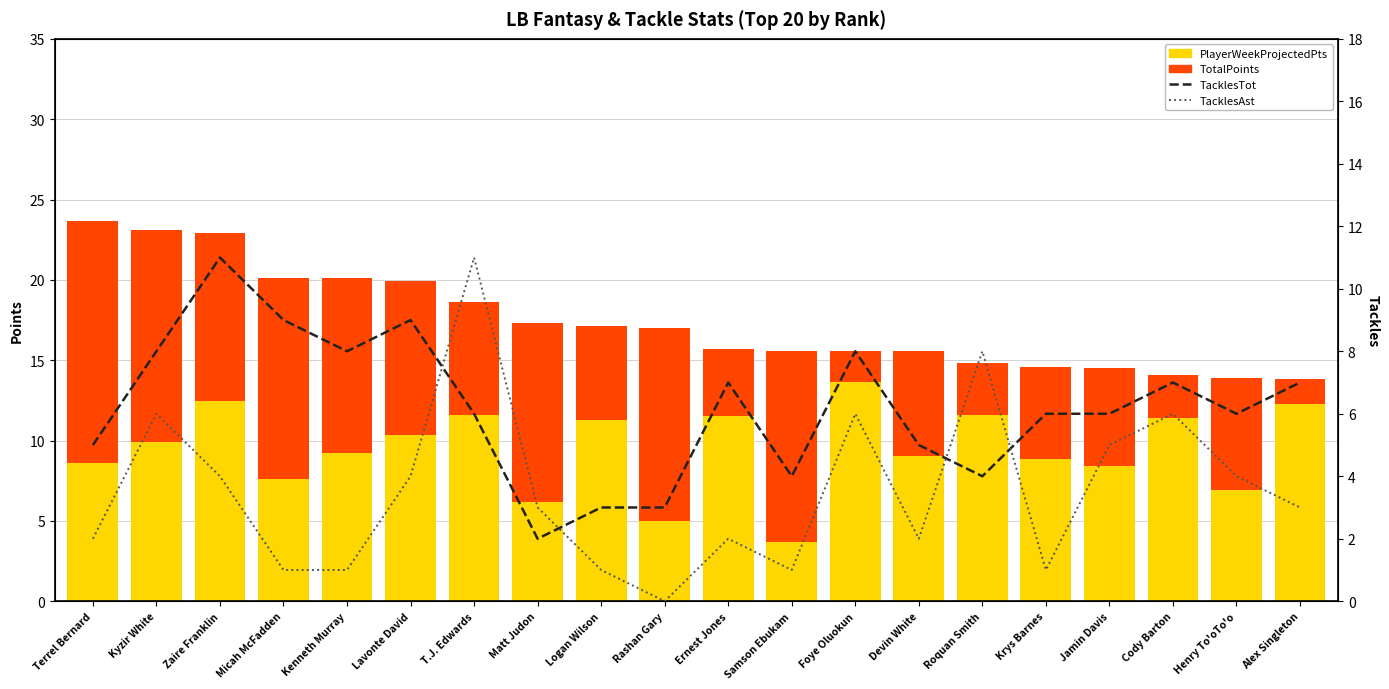

What is the difference between the maximum and minimum values in the TotalPoints series?

13.6